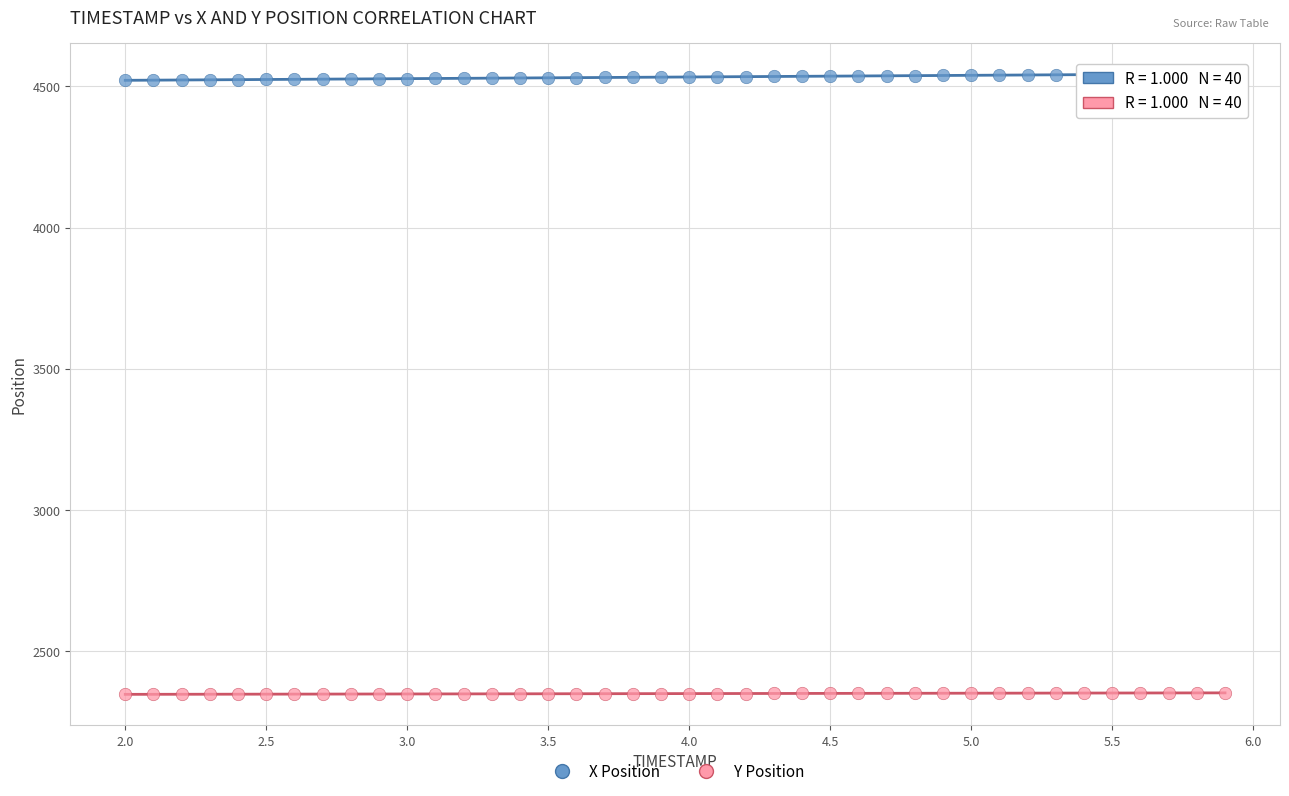

Which series reaches the maximum Y coordinate?

X Position